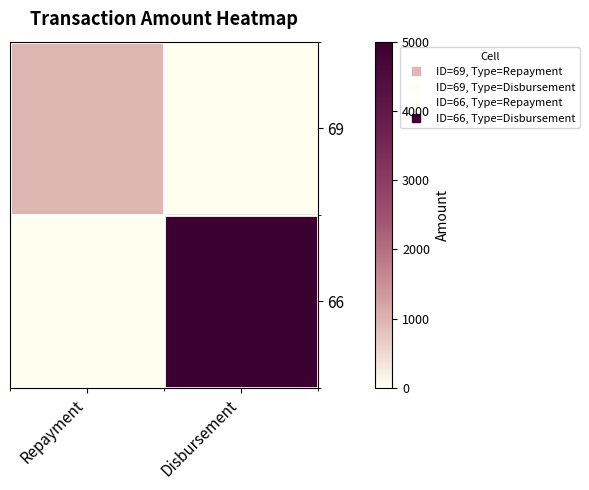

What is the spread (max minus min) of values at Repayment?

937.7